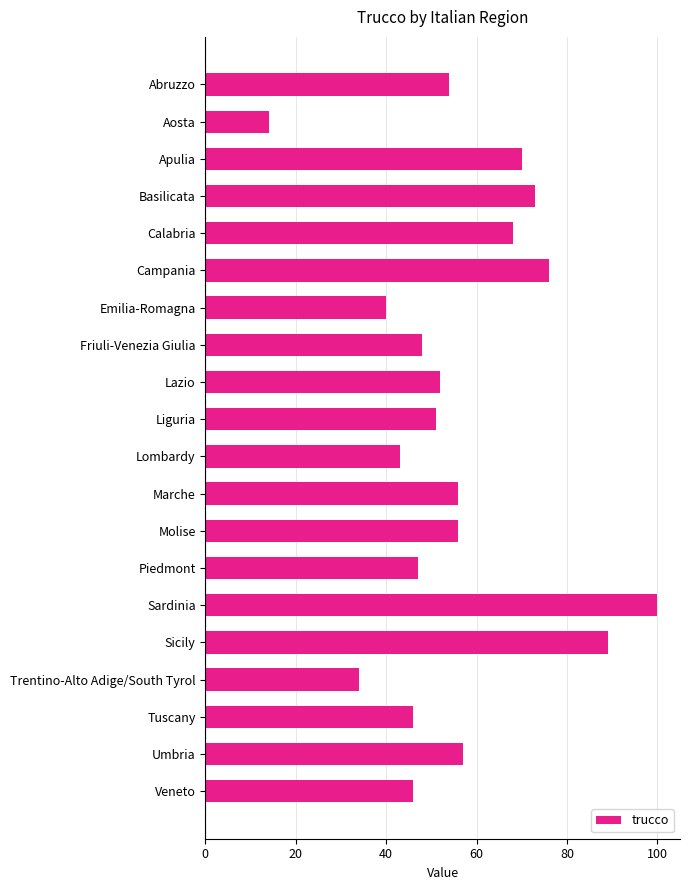

Which label corresponds to the smallest value in the chart?

Aosta